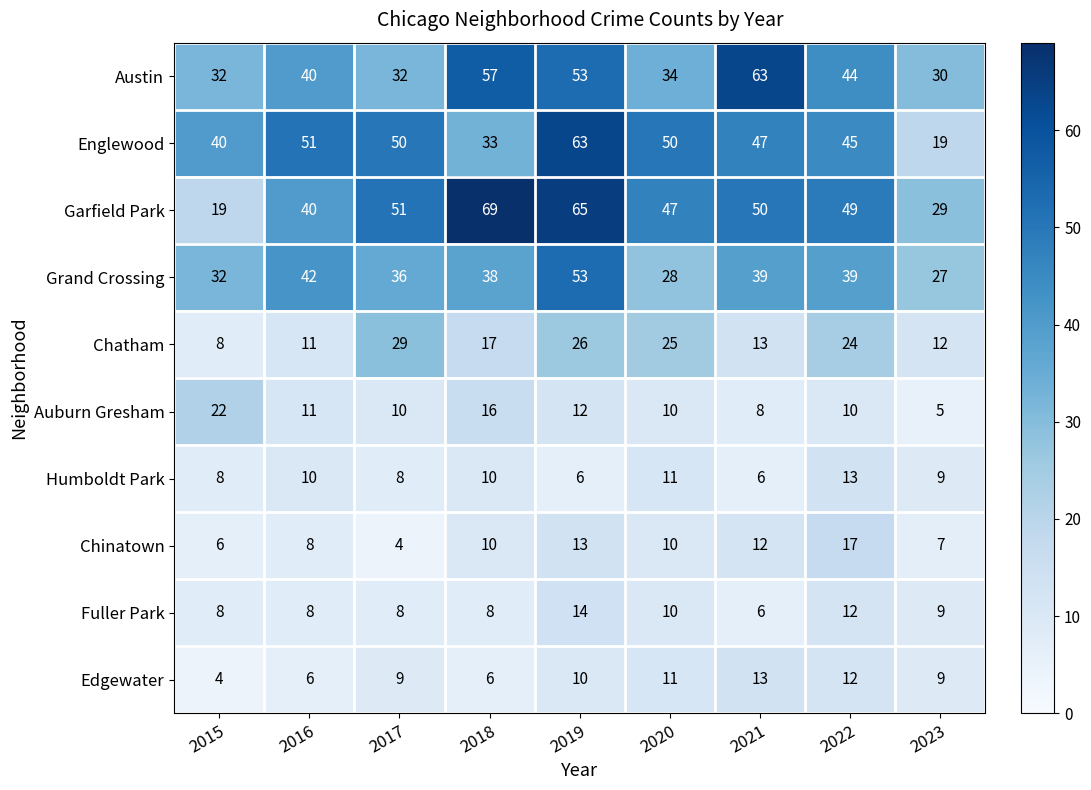

Which series changed the most between 2017 and 2019?

Austin